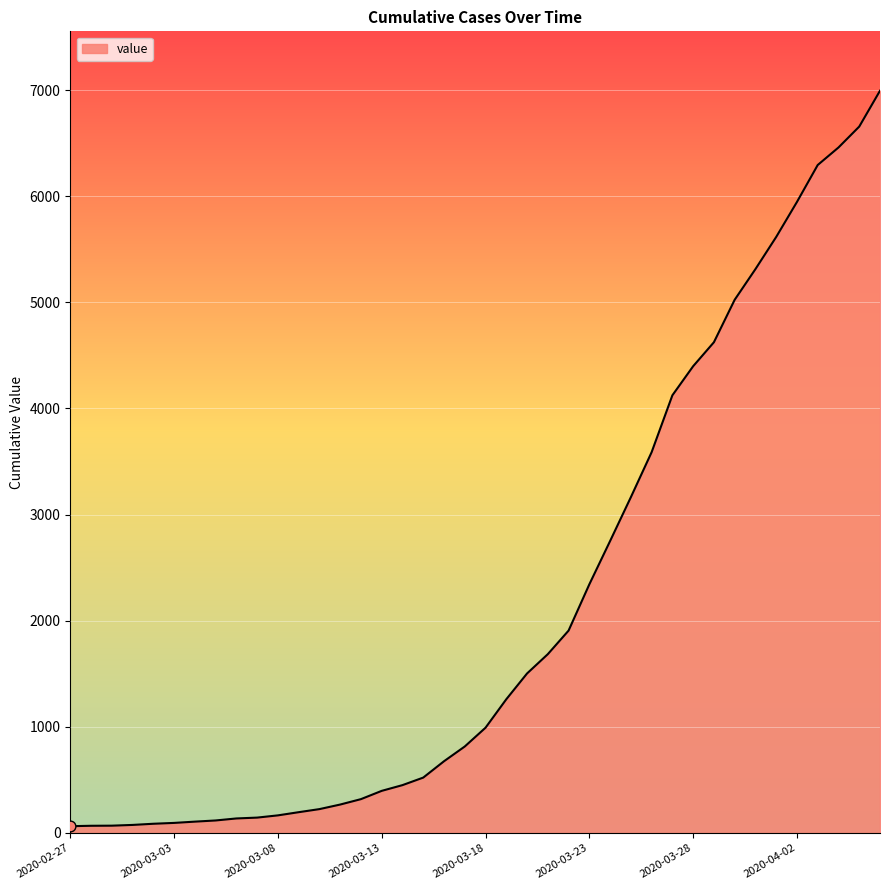

What is the maximum value shown in the chart?

6994